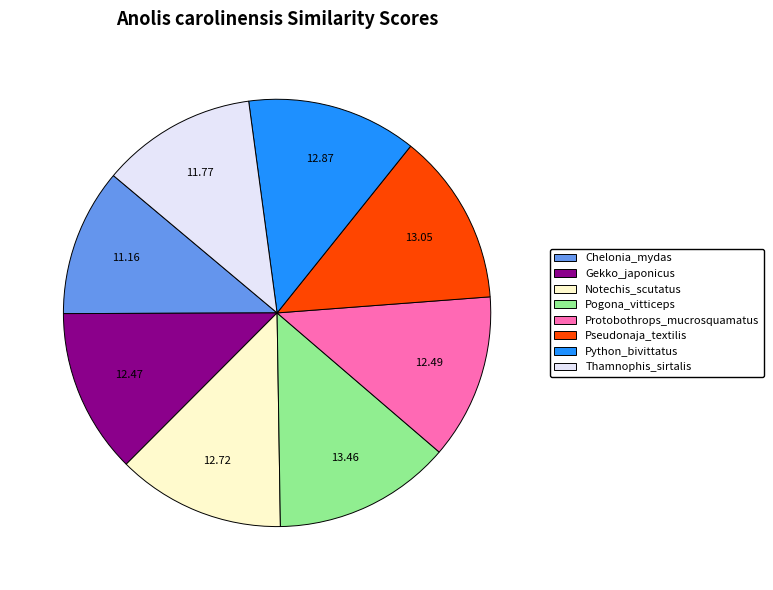

Is the sum of Gekko_japonicus and Notechis_scutatus greater than half?

No